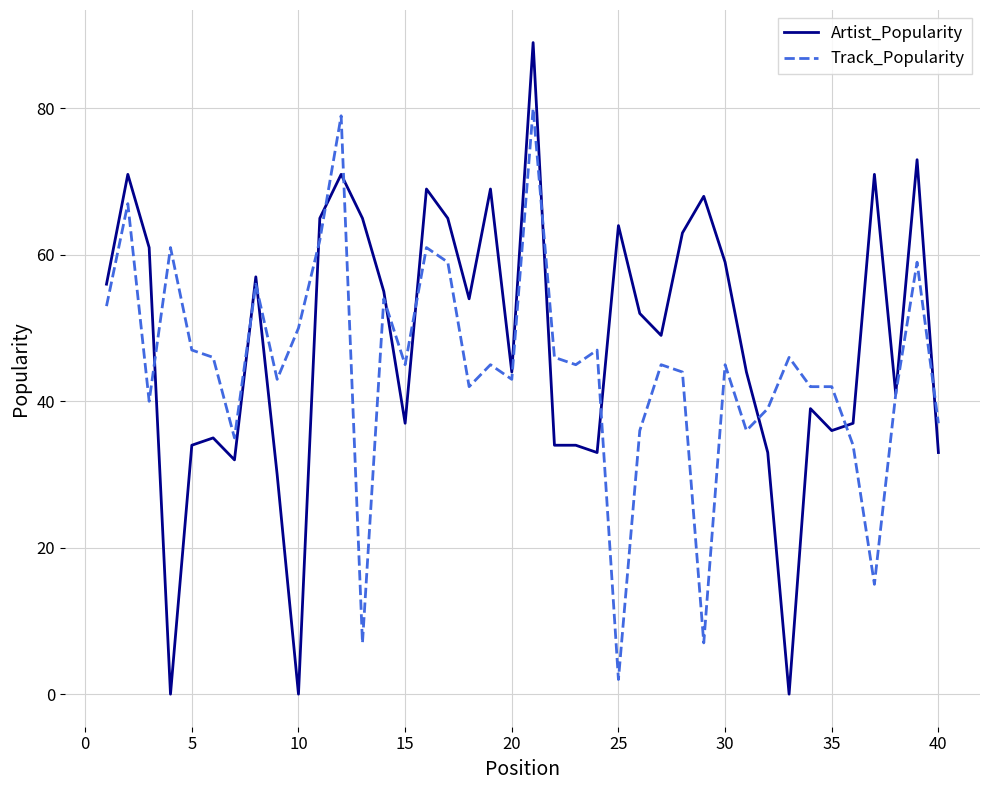

How many lines are shown in the chart?

2